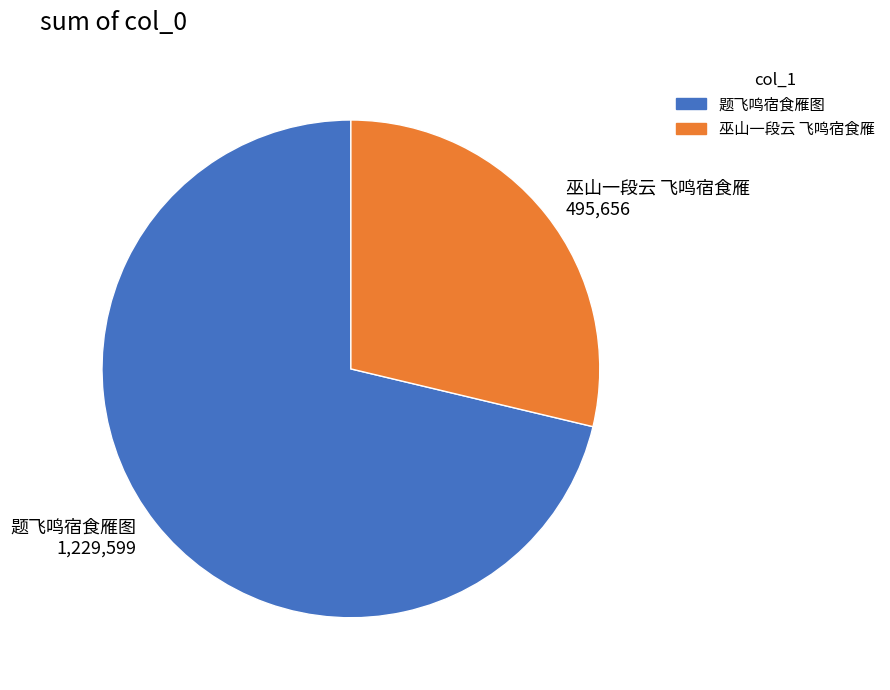

True or false: 题飞鸣宿食雁图 accounts for 71% of the total.

True